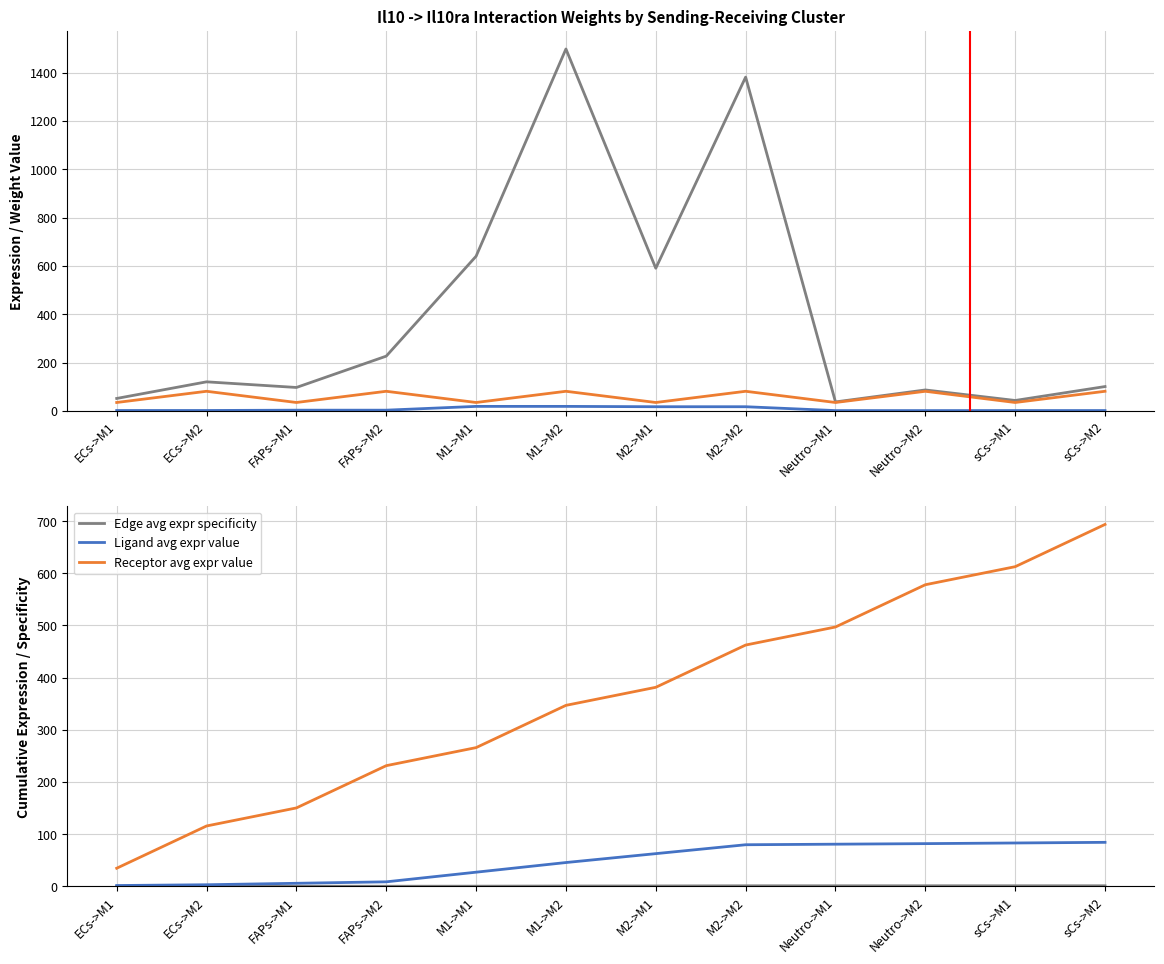

What is the minimum value for Edge avg expr weight?

37.0